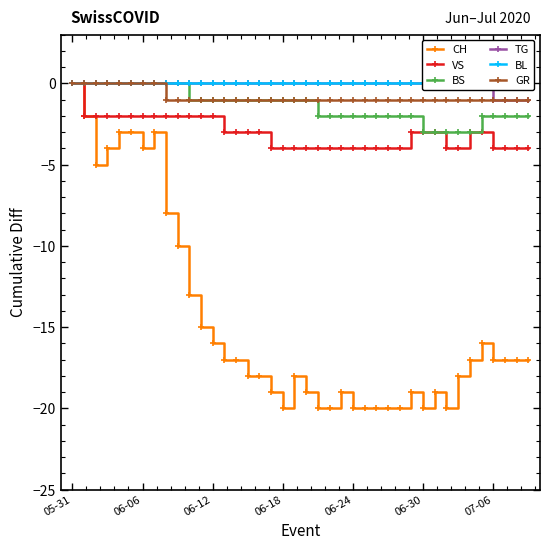

True or false: CH has more than 0 interior local peaks.

True